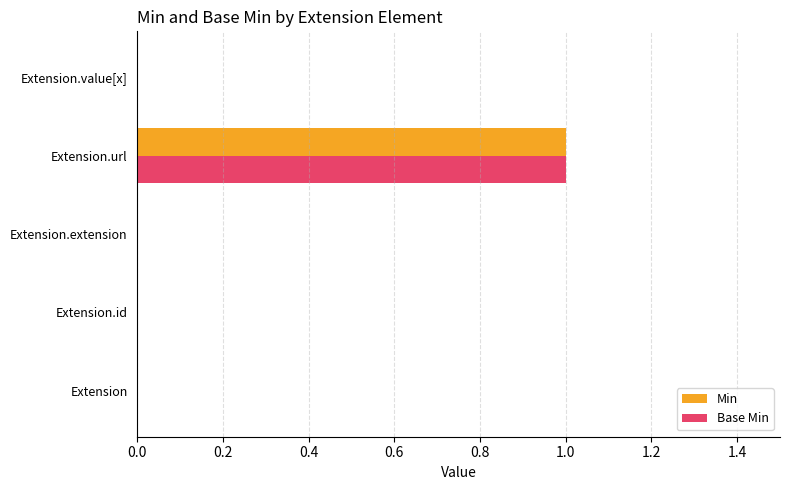

Which label corresponds to the largest value in the chart?

Extension.url